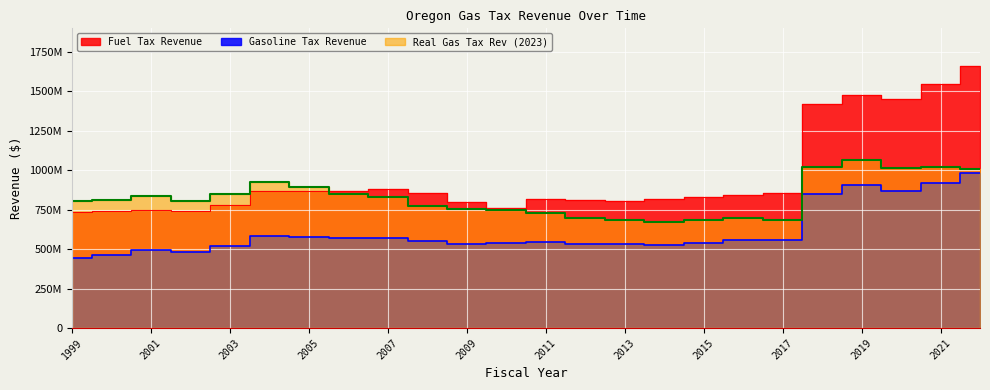

The Gasoline Tax Revenue series shows 886399290 at 2001. True or false?

False